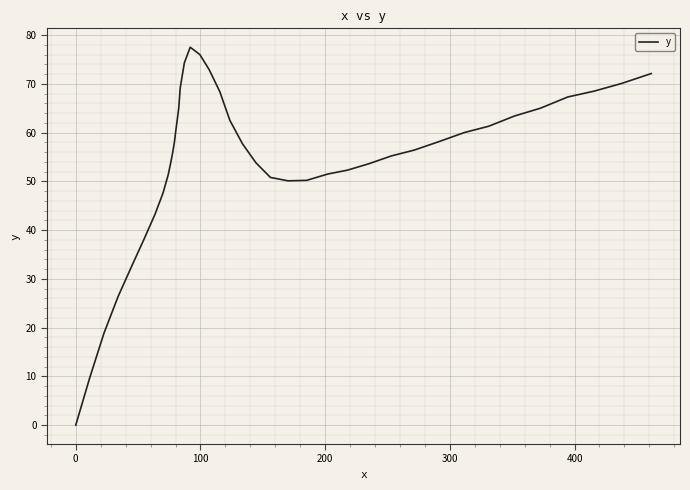

What is the difference between the maximum and minimum values?

77.5